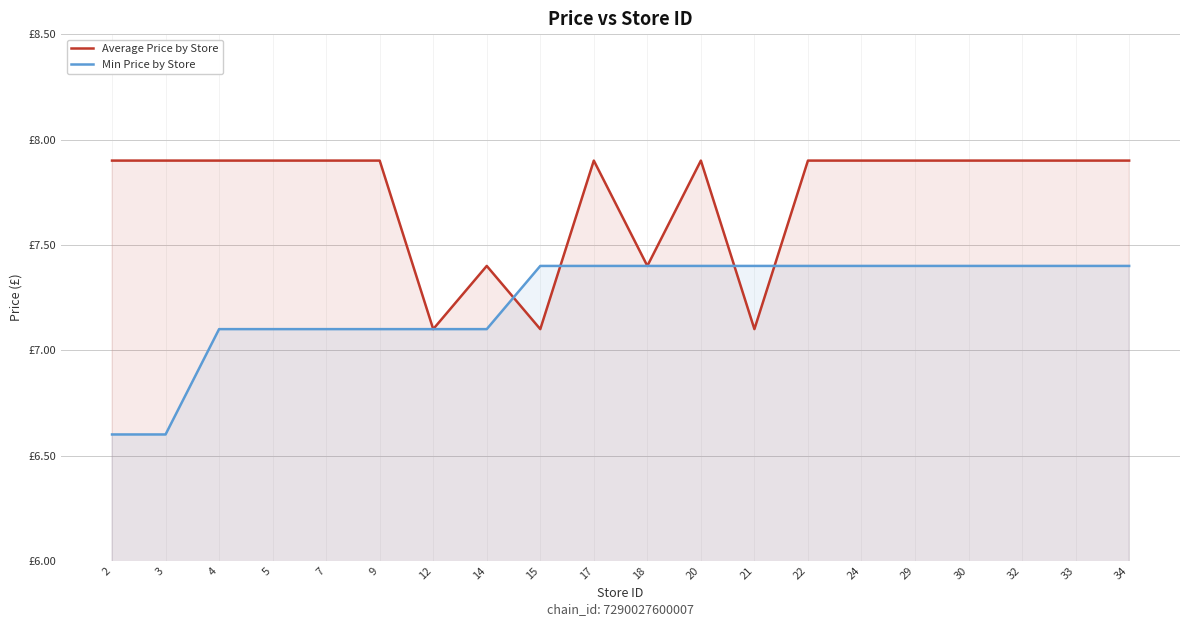

What is the sum of all Min Price by Store values?

144.6